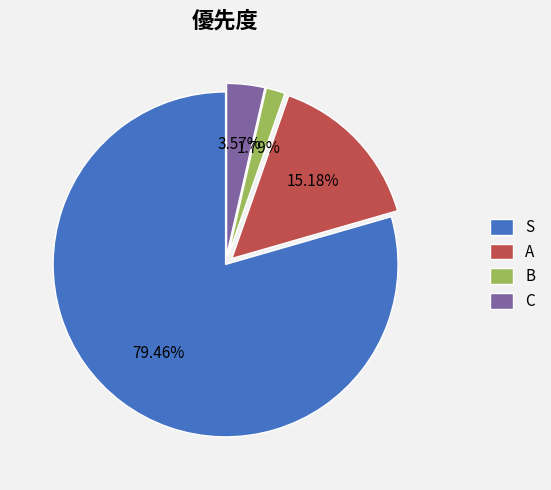

Rank the categories by value from lowest to highest.

B, C, A, S